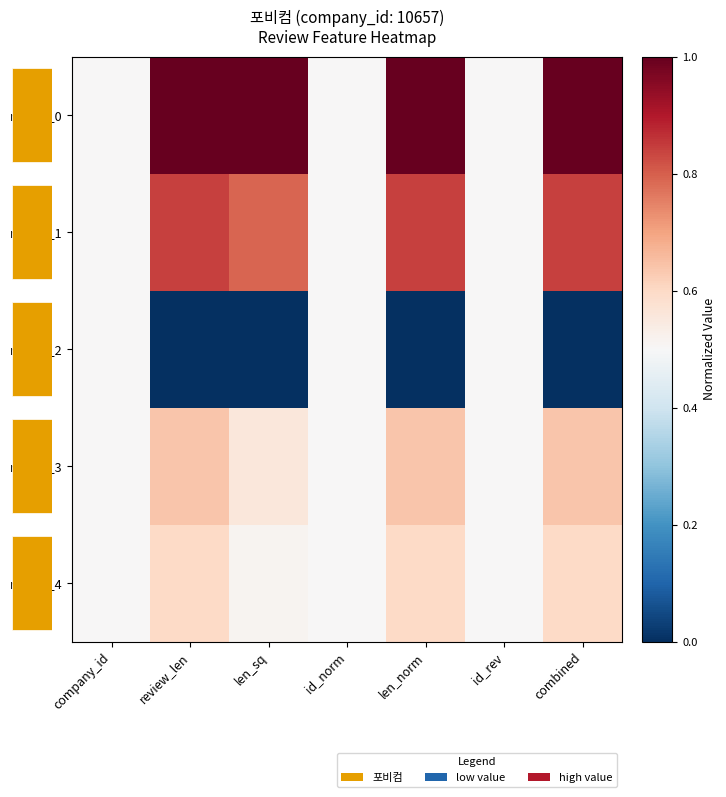

Between len_norm and id_rev, which is larger?

len_norm